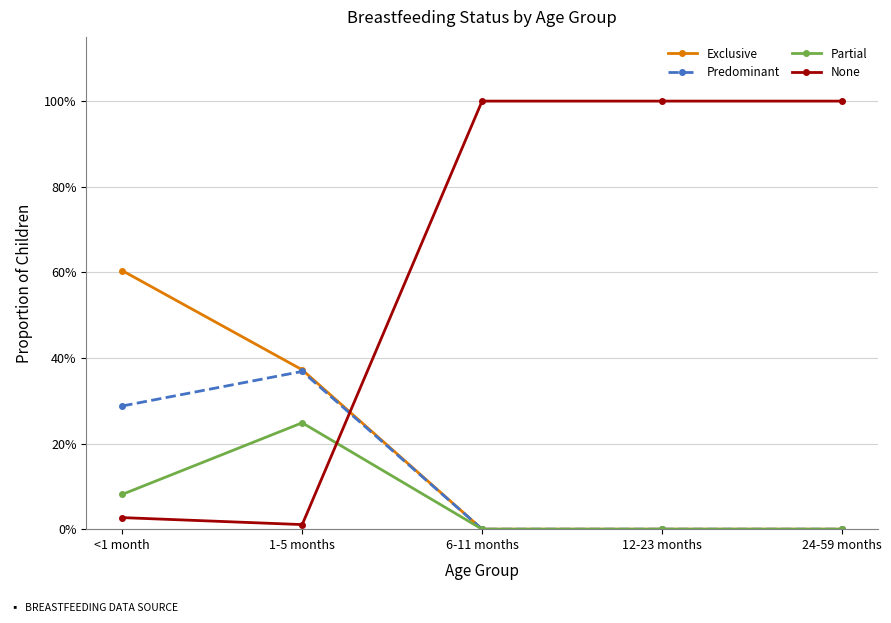

What are all the series names shown in the legend?

Exclusive, Predominant, Partial, None